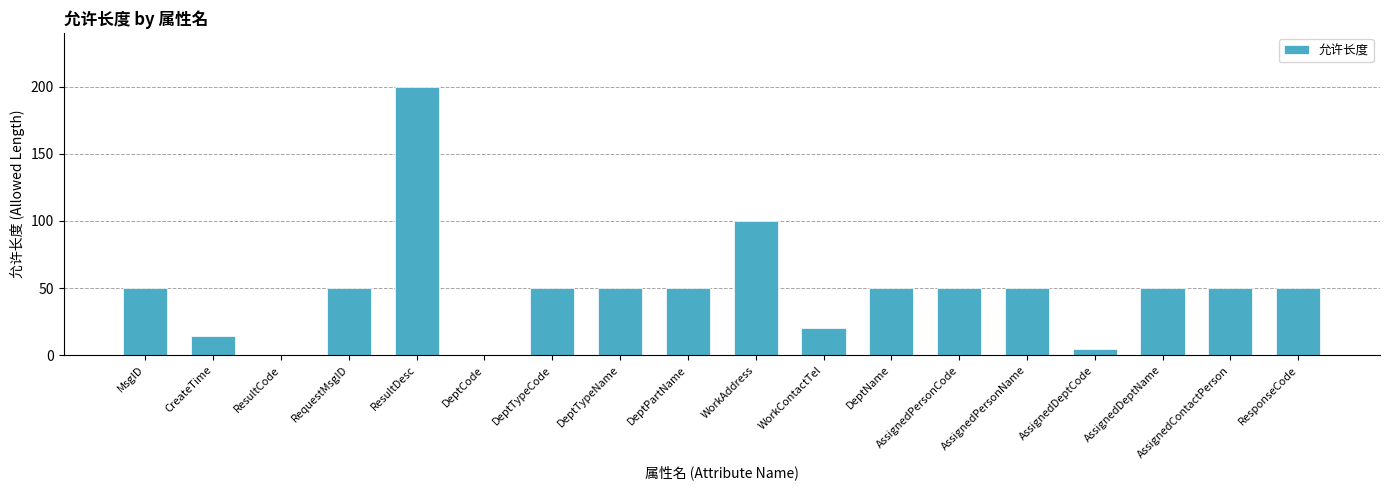

True or false: the data shows 50 at AssignedPersonName.

True